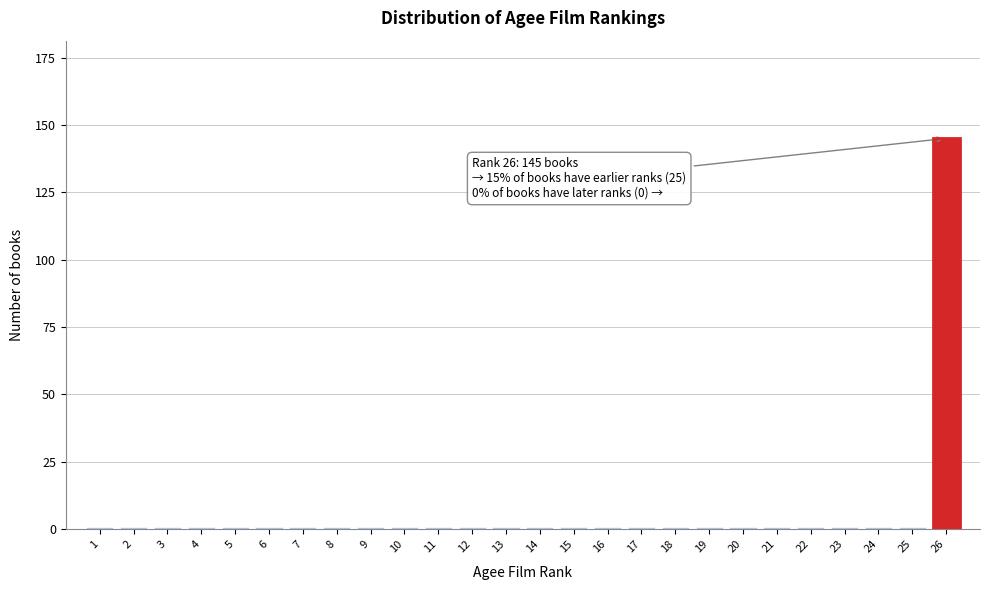

Reading left to right, what are all the values shown in this chart?

1	1	1	1	1	1	1	1	1	1	1	1	1	1	1	1	1	1	1	1	1	1	1	1	1	145